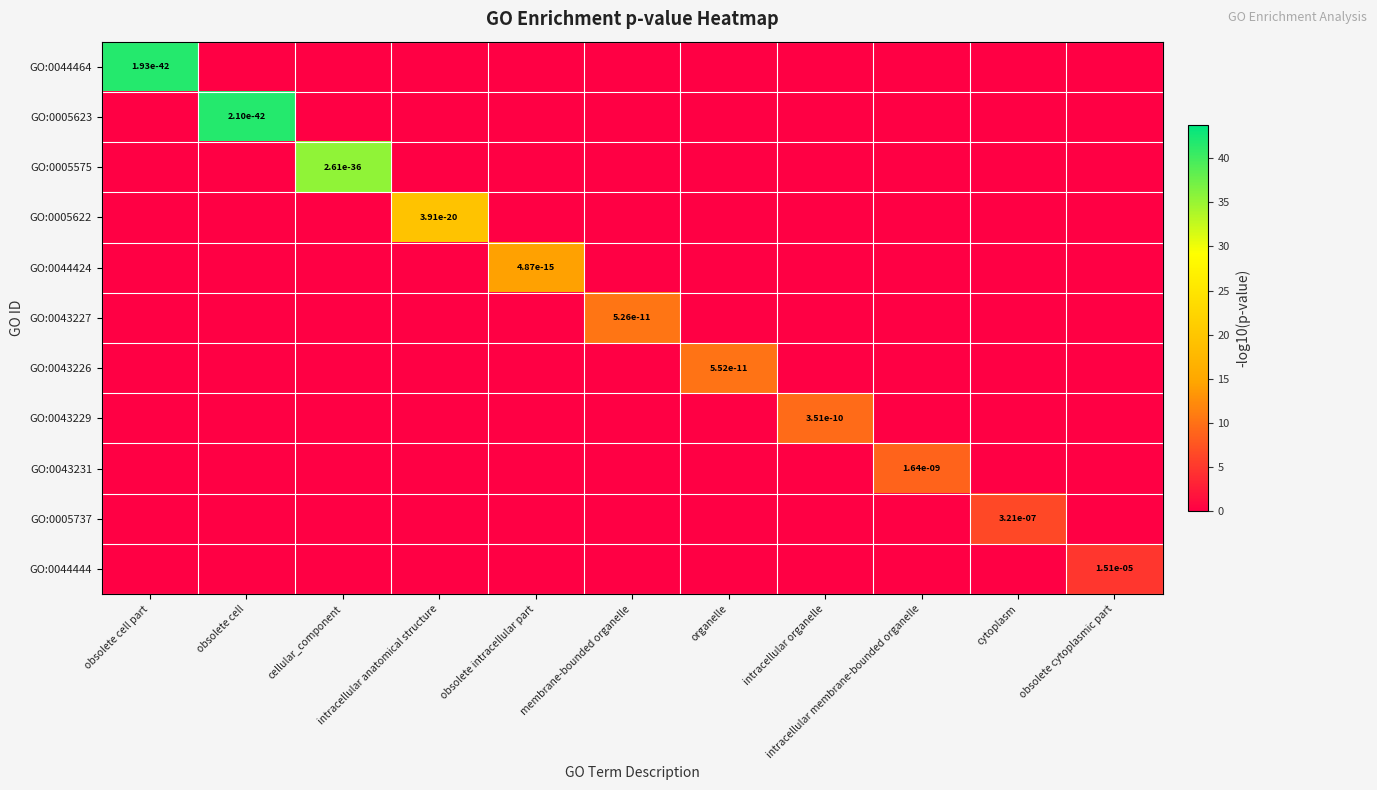

How many data points in GO:0005575 are above 0?

1